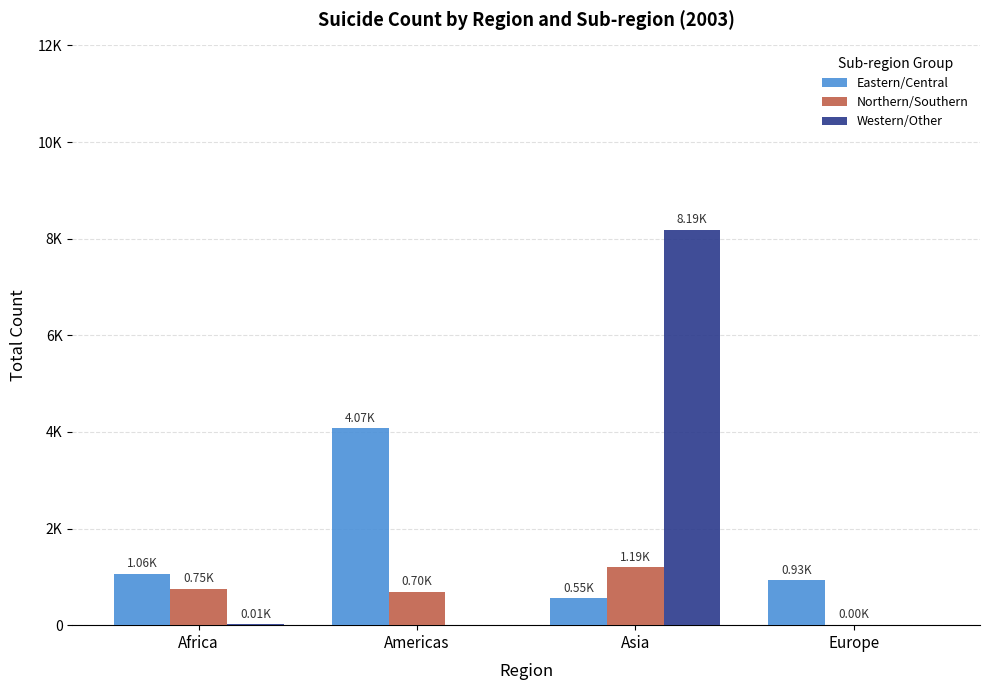

At which category is the sum across all series the highest?

Asia